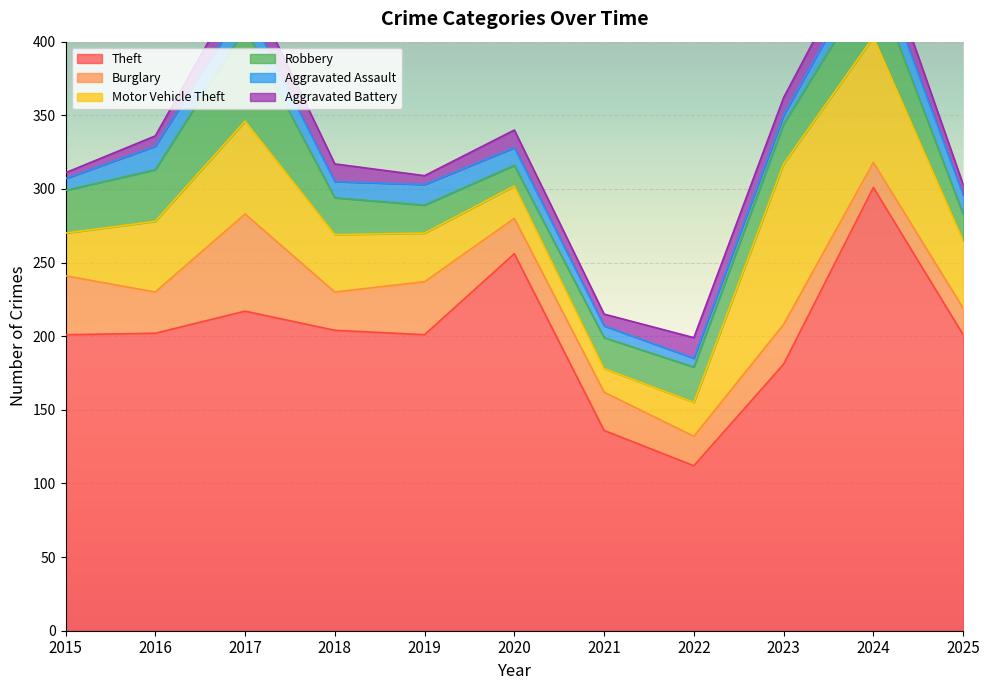

Read the Theft value at 2021, to the nearest 10.

140